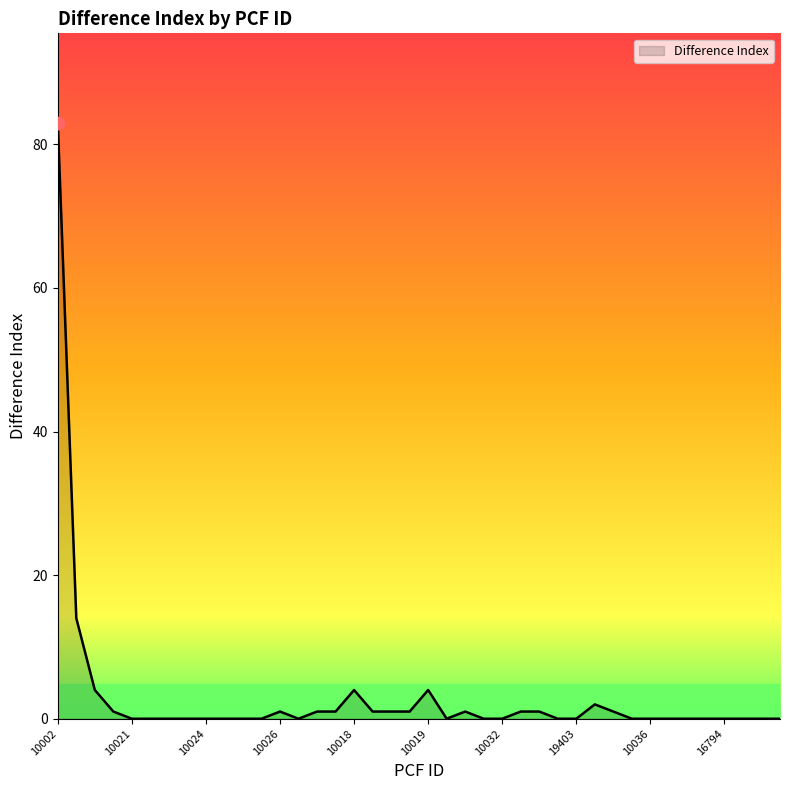

What is the maximum value shown in the chart?

83